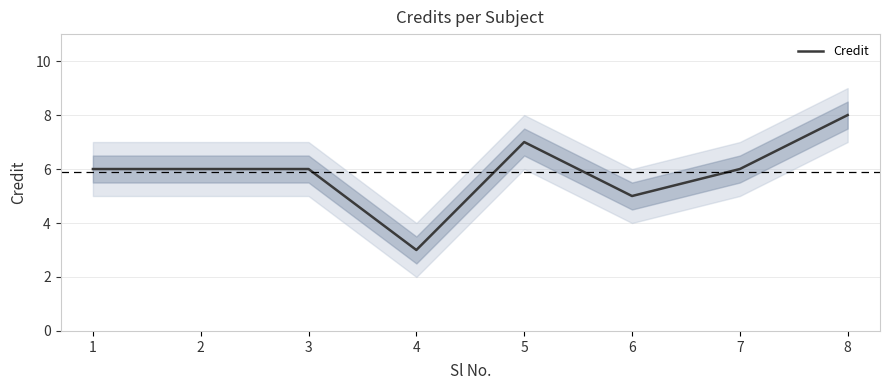

How many data points does each series have?

8